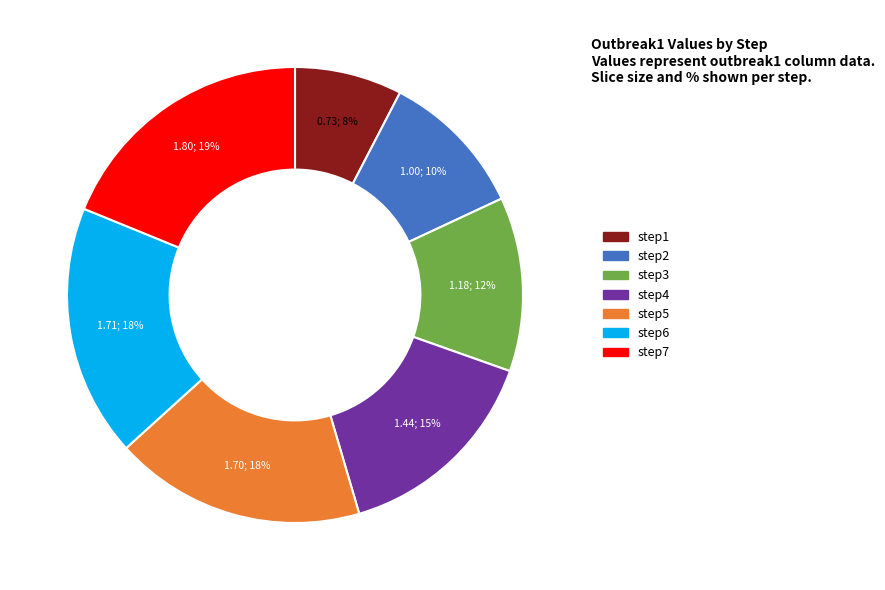

How many slices are in this pie chart?

7